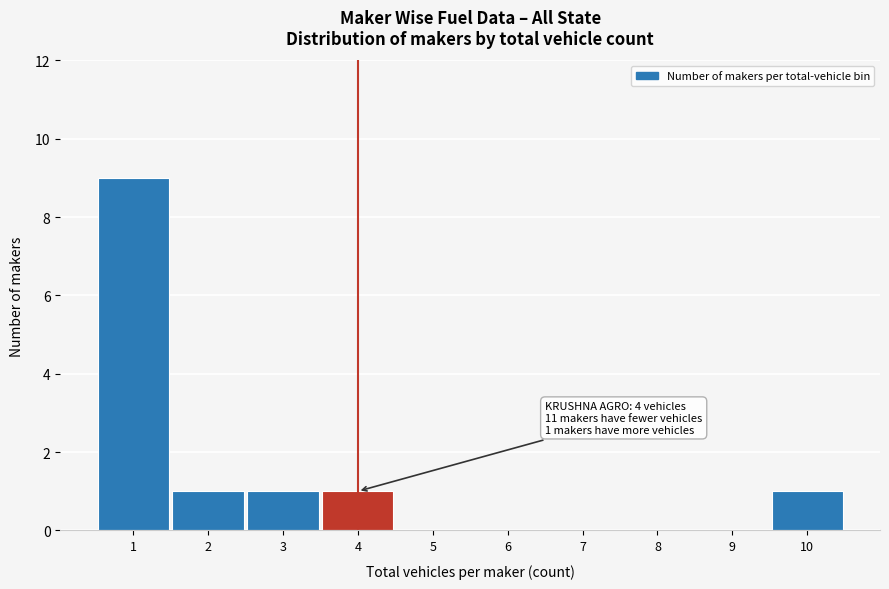

Reading right to left, transcribe all the data shown in this chart.

10=1	9=0	8=0	7=0	6=0	5=0	4=1	3=1	2=1	1=9